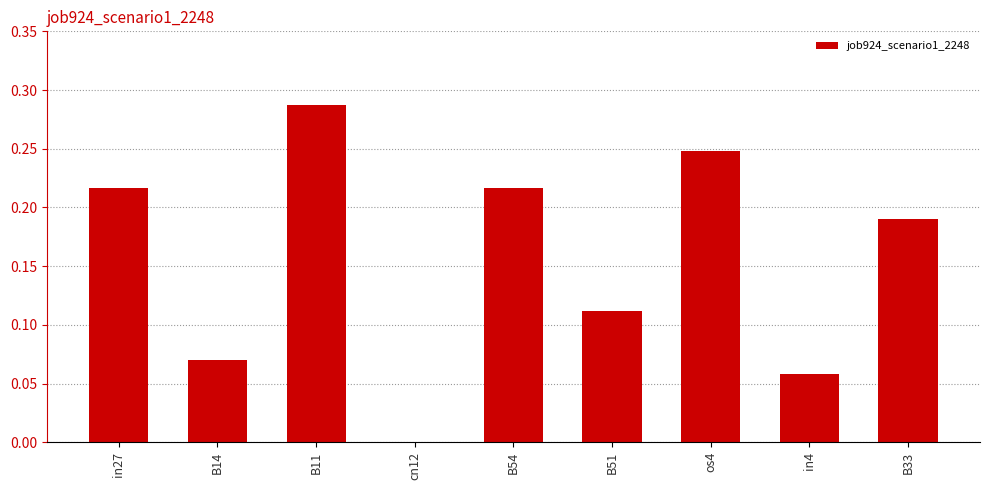

What is the sum of all values?

1.4